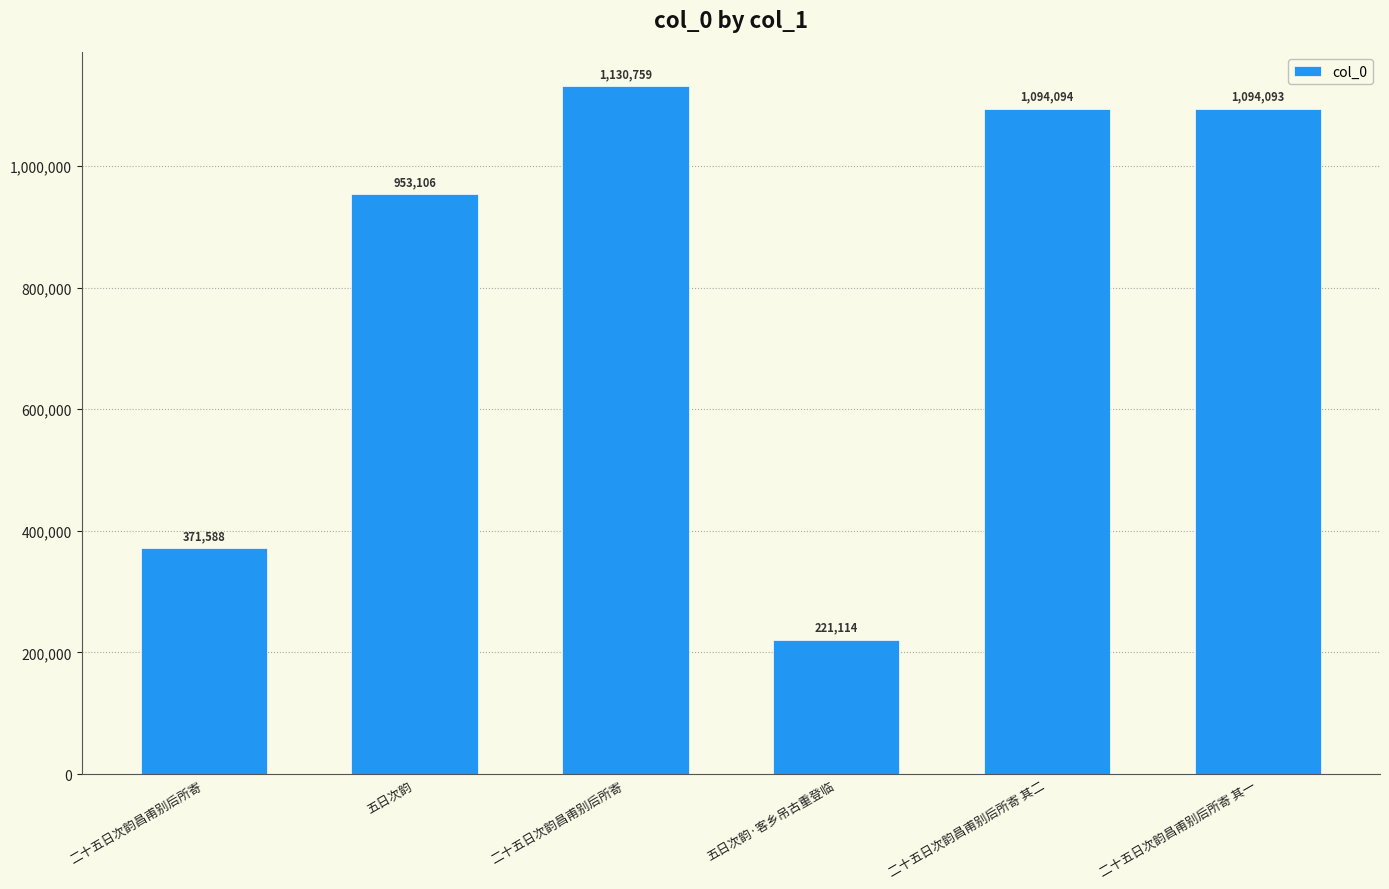

How many series are shown in this chart?

1